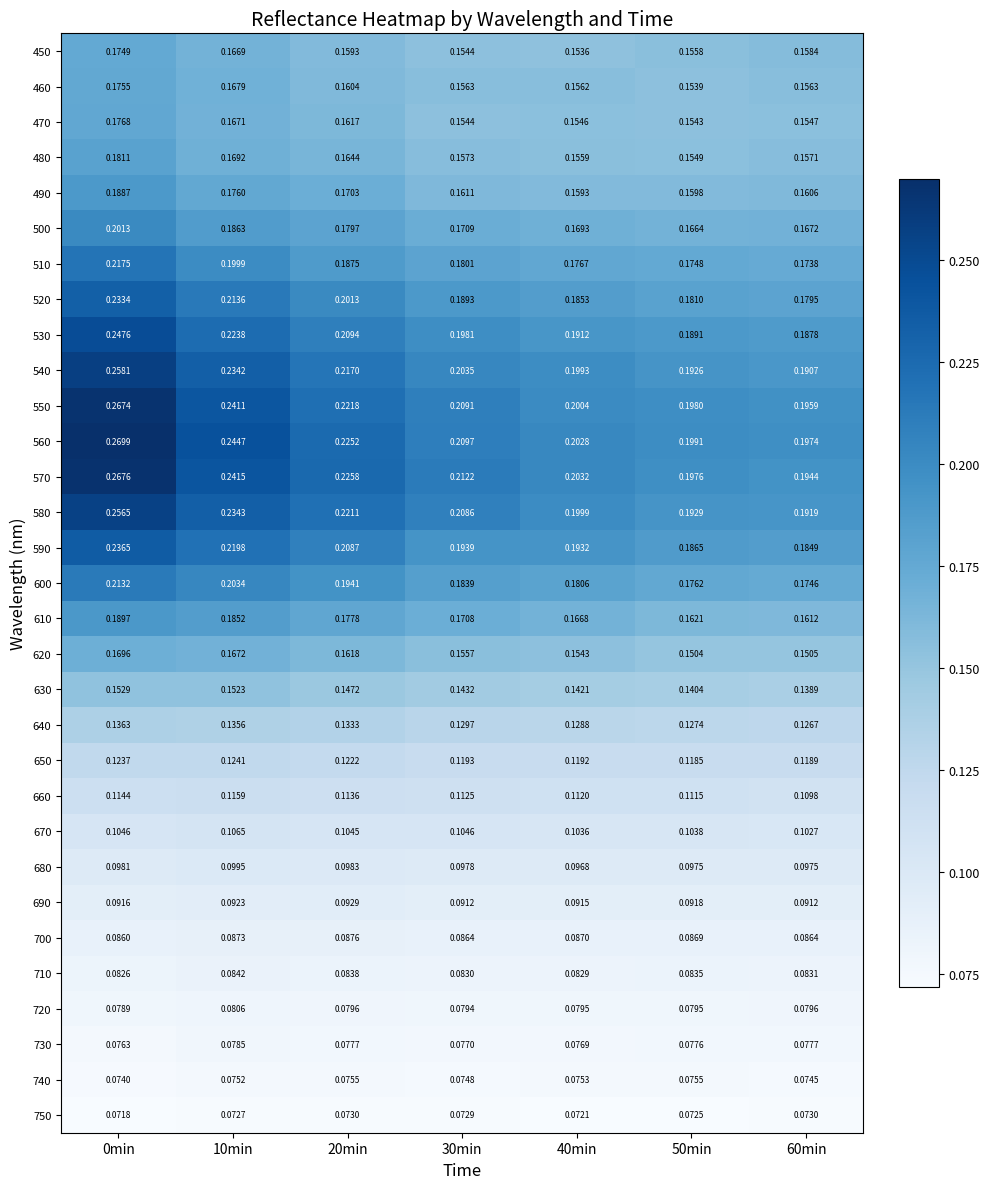

At how many categories does at least one series exceed 0?

7